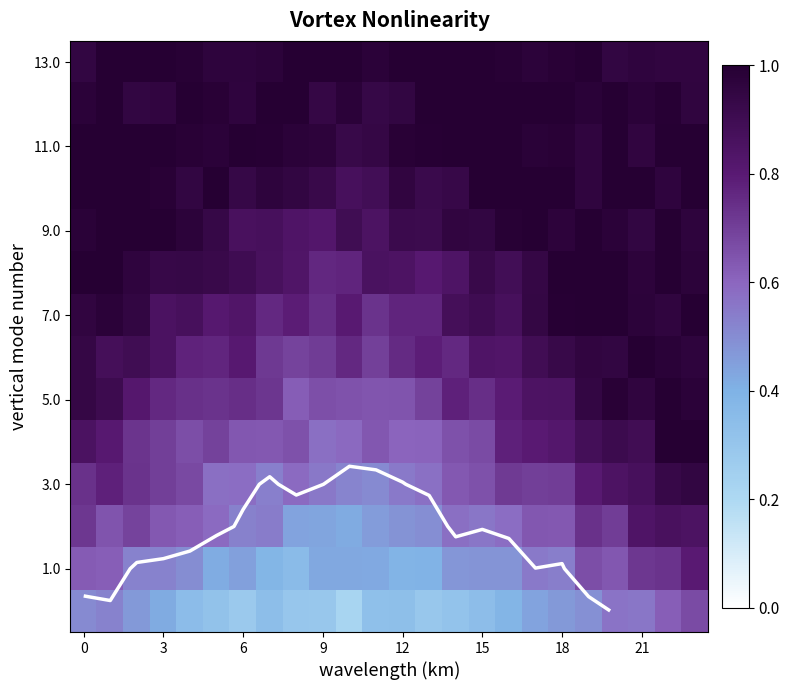

Which has a higher value, 0 or 15?

15